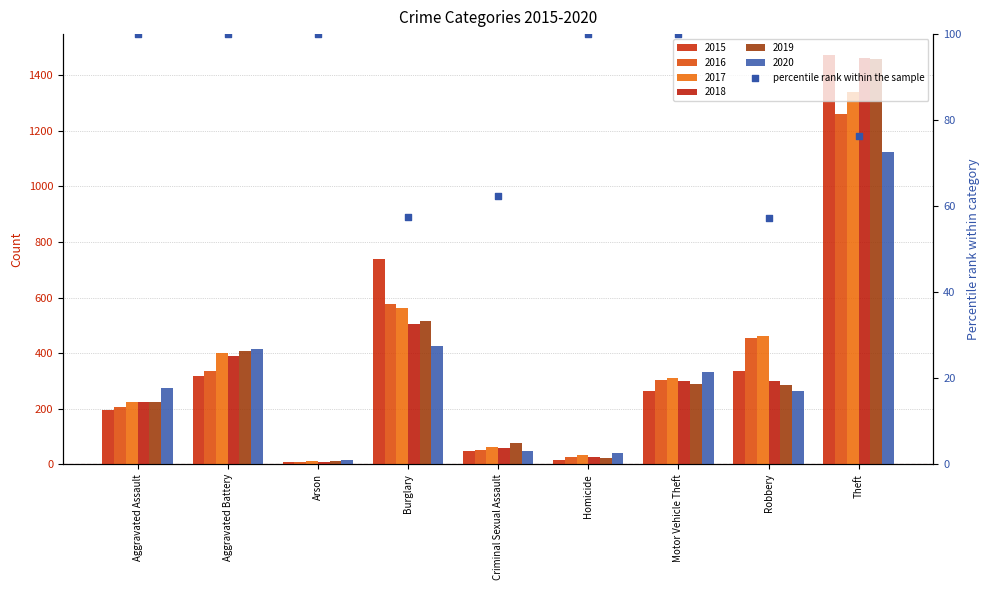

Between Criminal Sexual Assault and Burglary, which is larger?

Criminal Sexual Assault